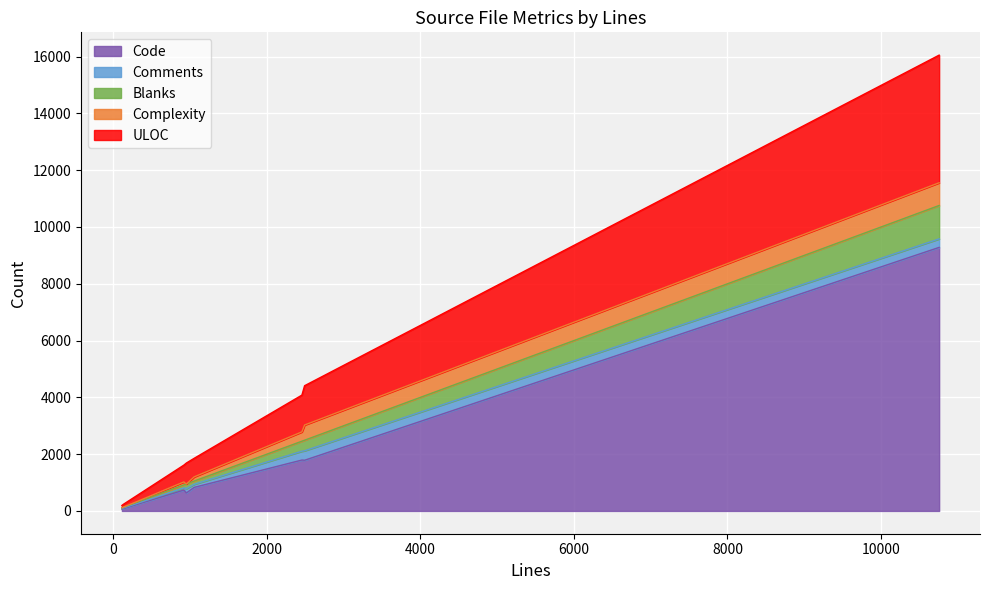

What is the highest value of the Code series?

9281